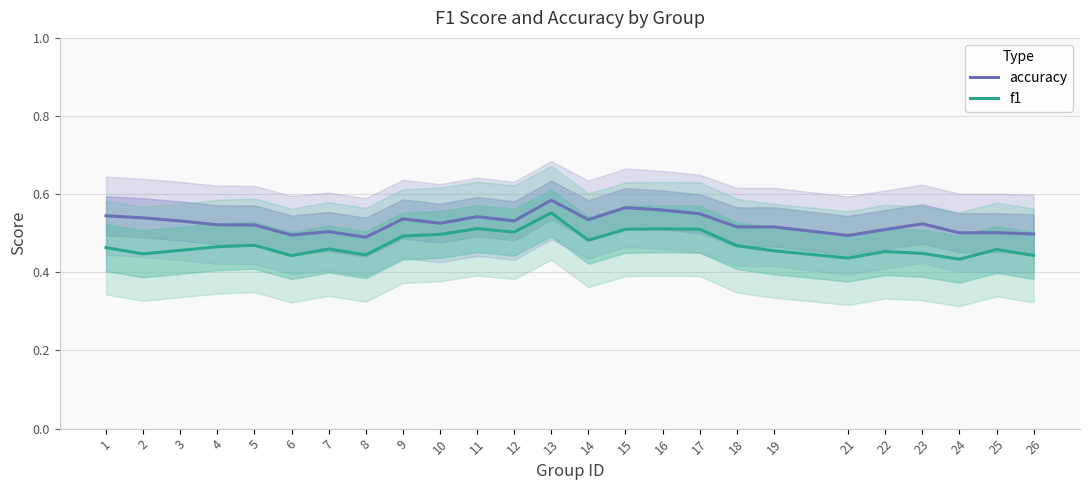

Which category has the lowest value in the f1 series?

24